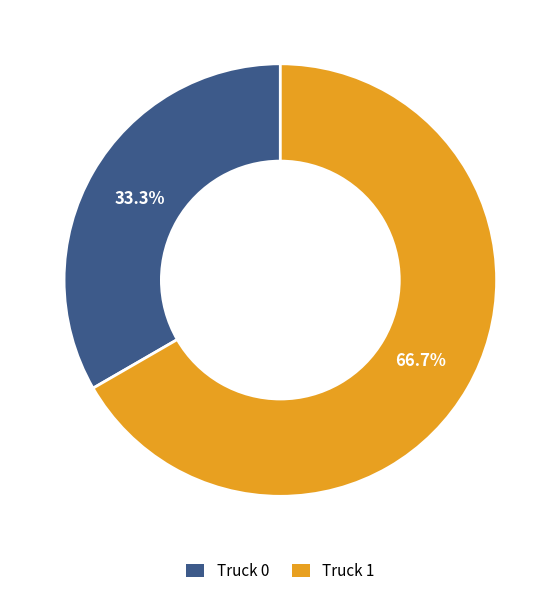

Which category has the smallest portion of the pie?

Truck 0